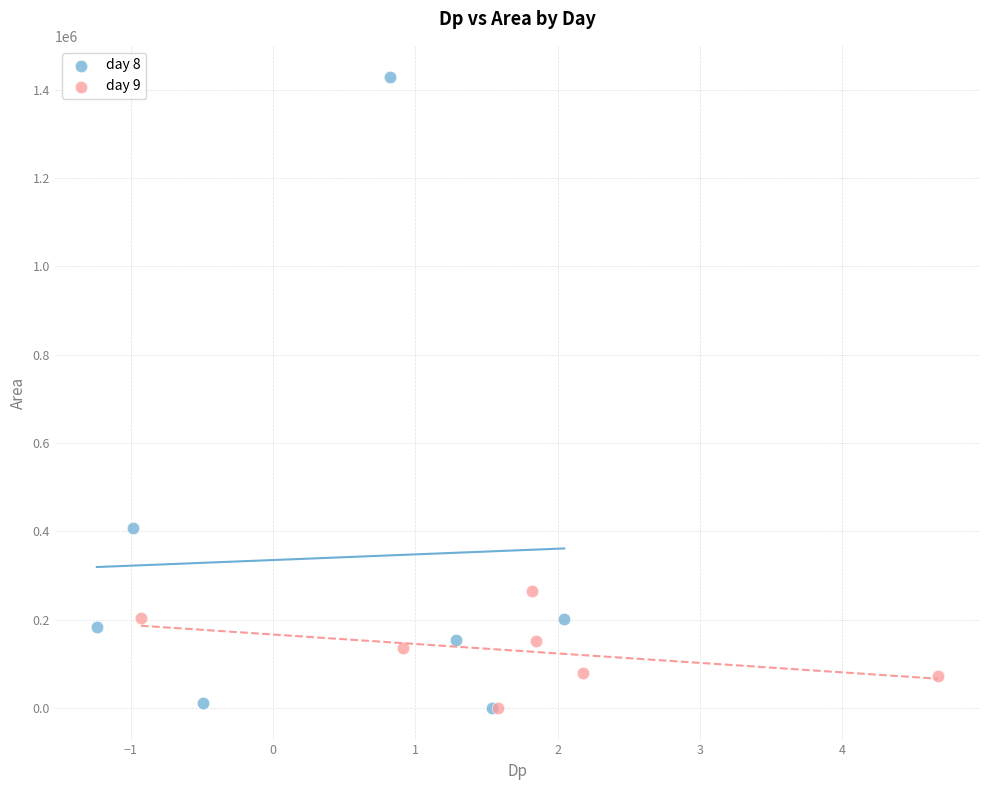

Which series contains the highest Y value?

day 8